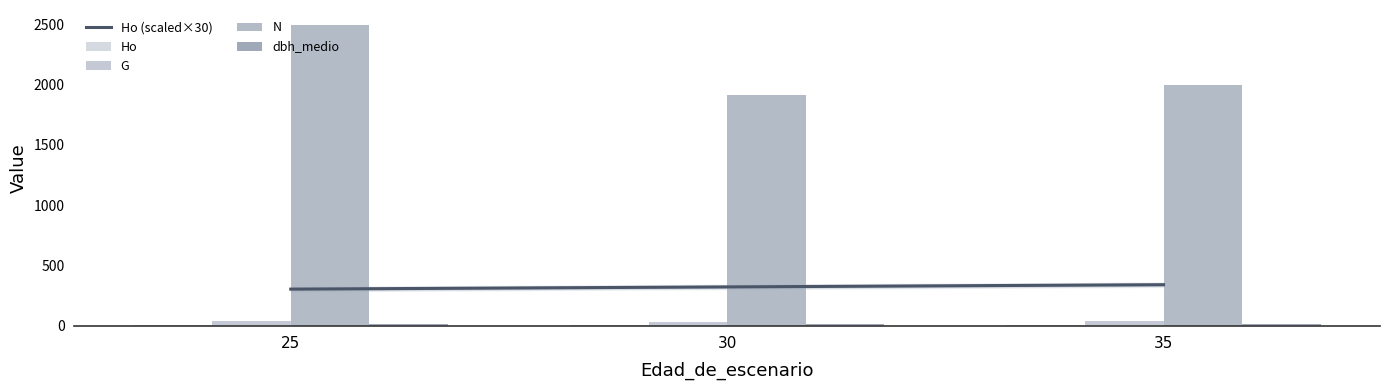

What is the spread (max minus min) of values at 25?

2483.3